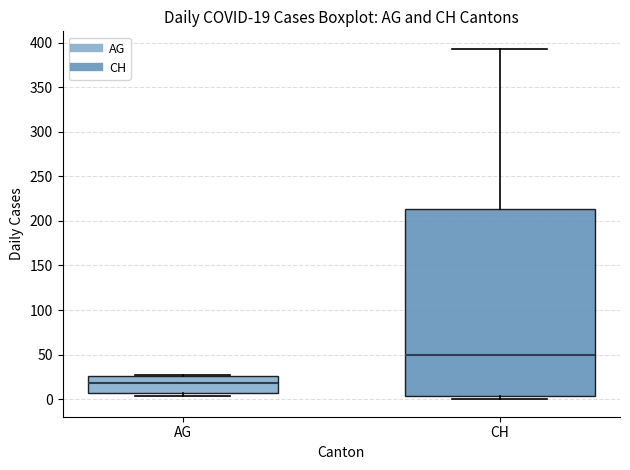

Comparing the boxes themselves (not the whiskers), which one is the tallest?

CH